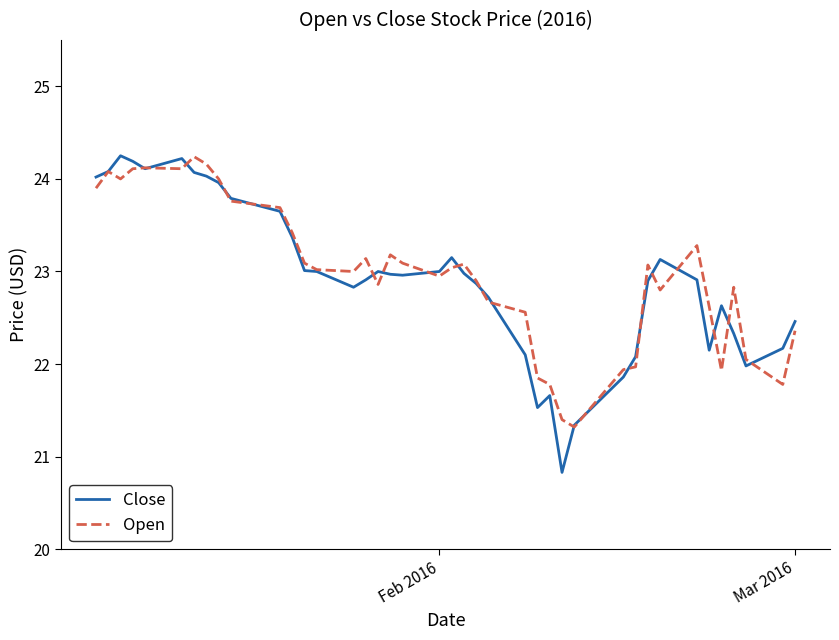

What are all the series names shown in the legend?

Close, Open